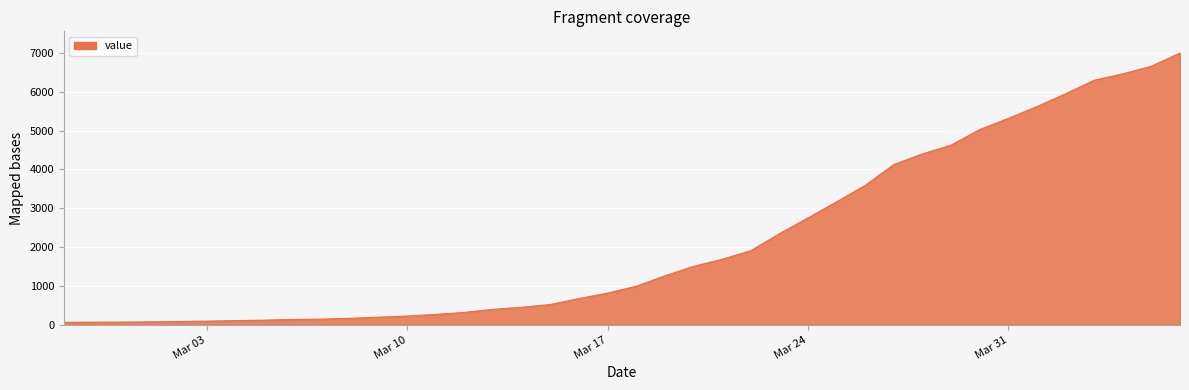

What is the average value?

2142